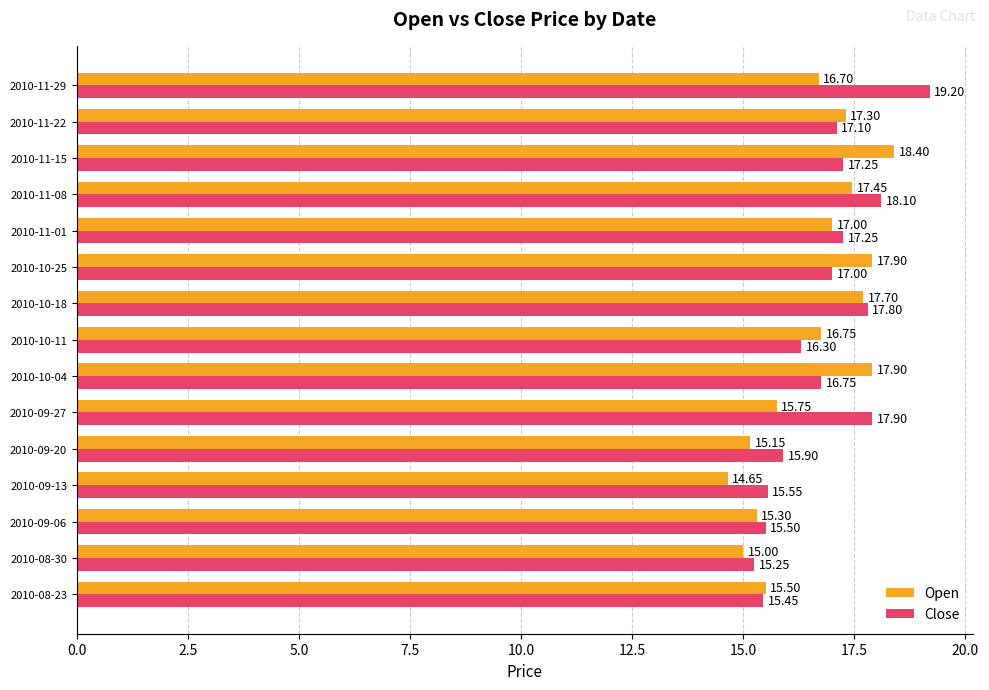

At 2010-10-18, list the series in order from largest to smallest.

Close, Open